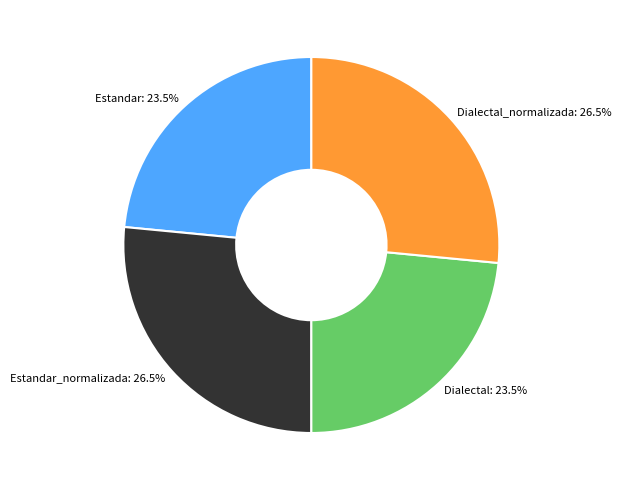

Does any single category account for the majority?

No